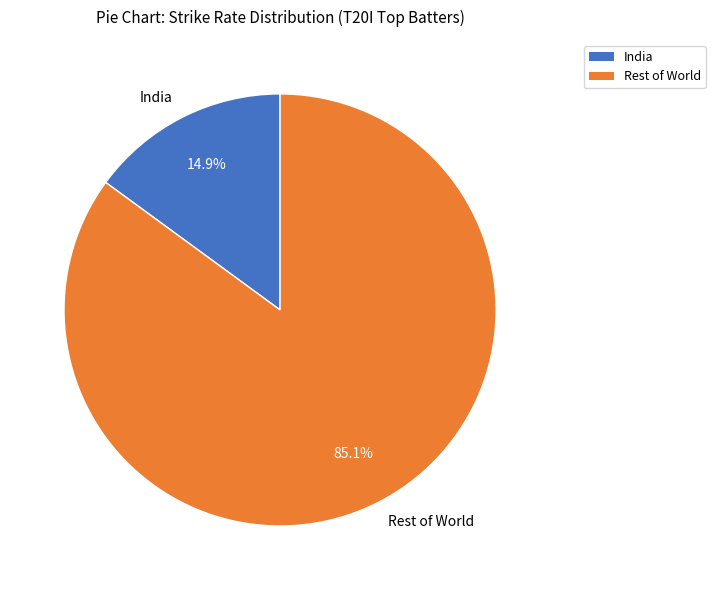

How many segments does this pie chart have?

2